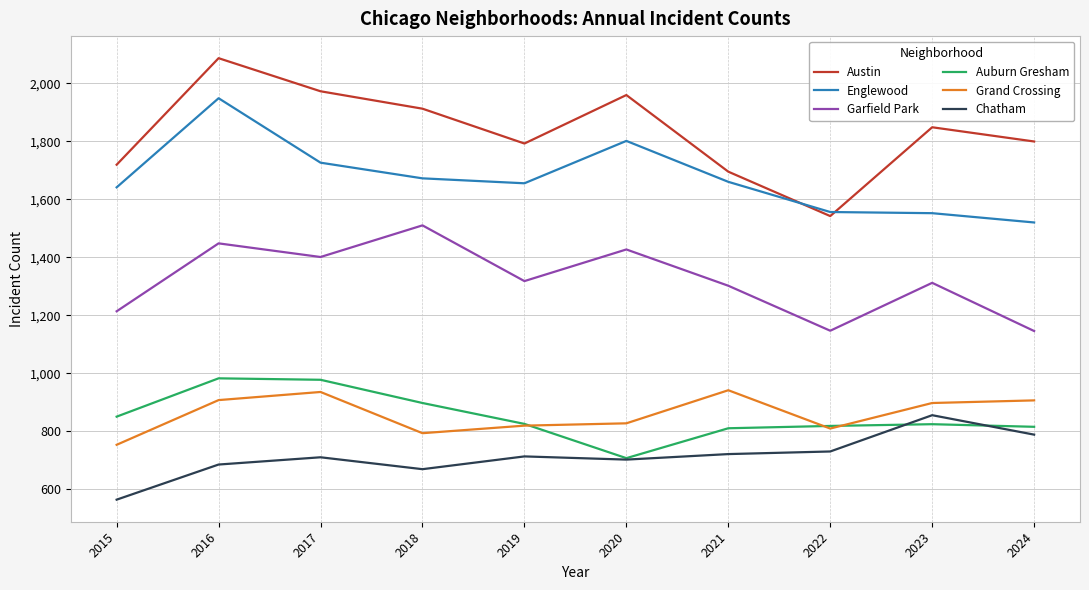

The Garfield Park series shows 1401 at 2017. True or false?

True